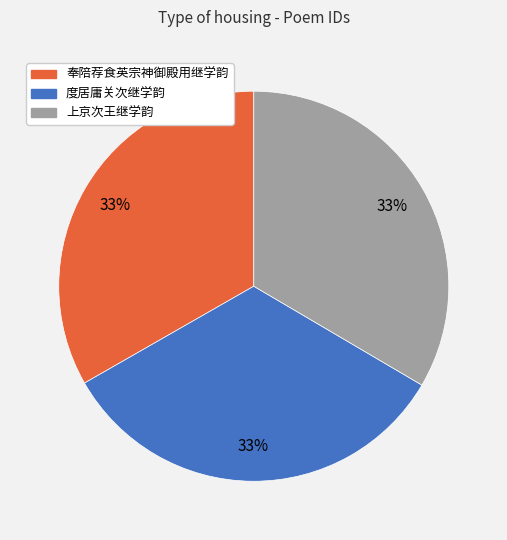

Approximately how many times larger is the value at 上京次王继学韵 compared to 奉陪荐食英宗神御殿用继学韵?

1.0